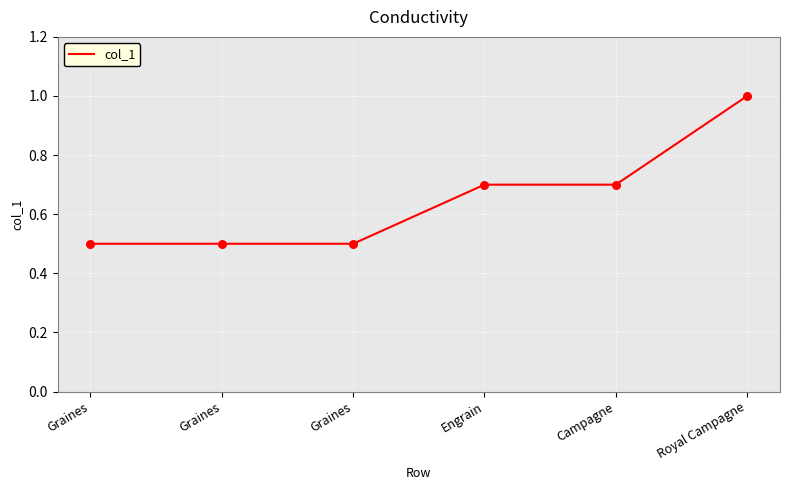

What is the ratio of the value at Graines to the value at Royal Campagne?

0.5